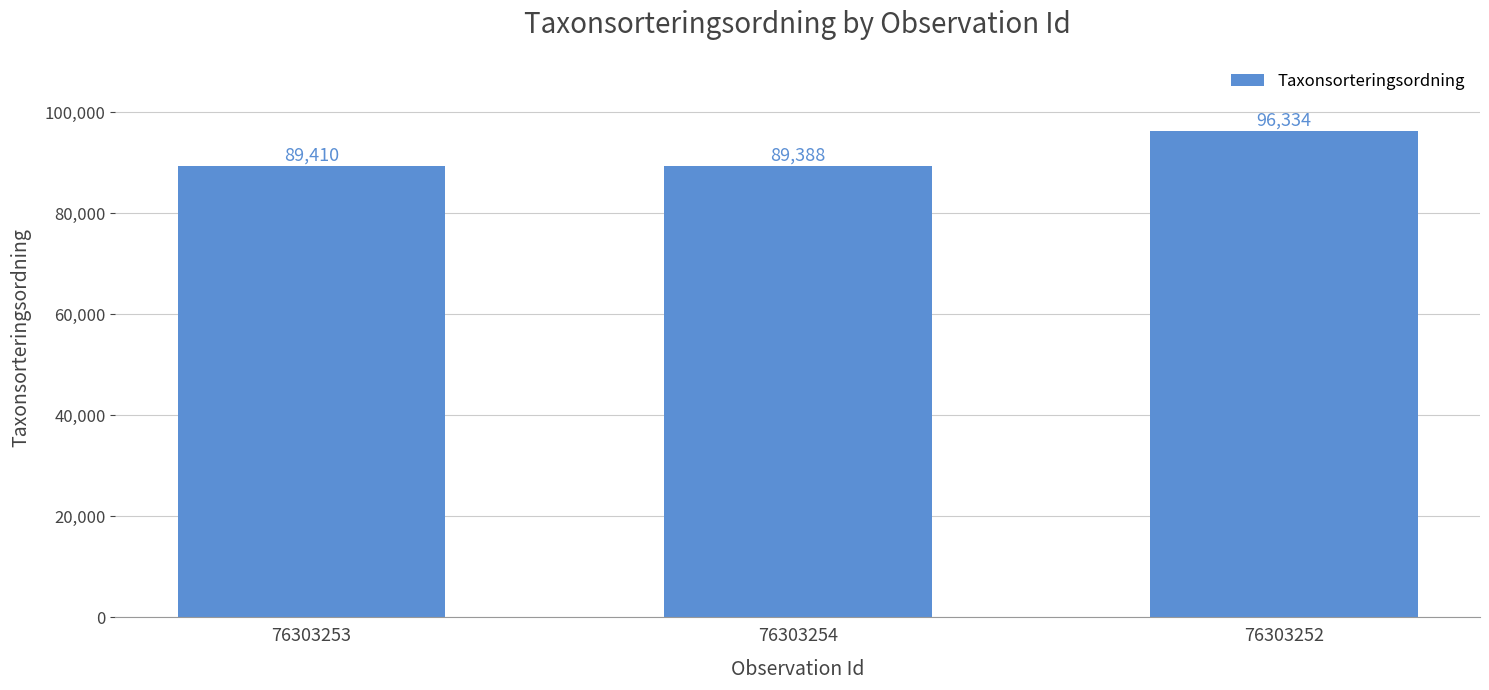

How many categories are shown in the chart?

3